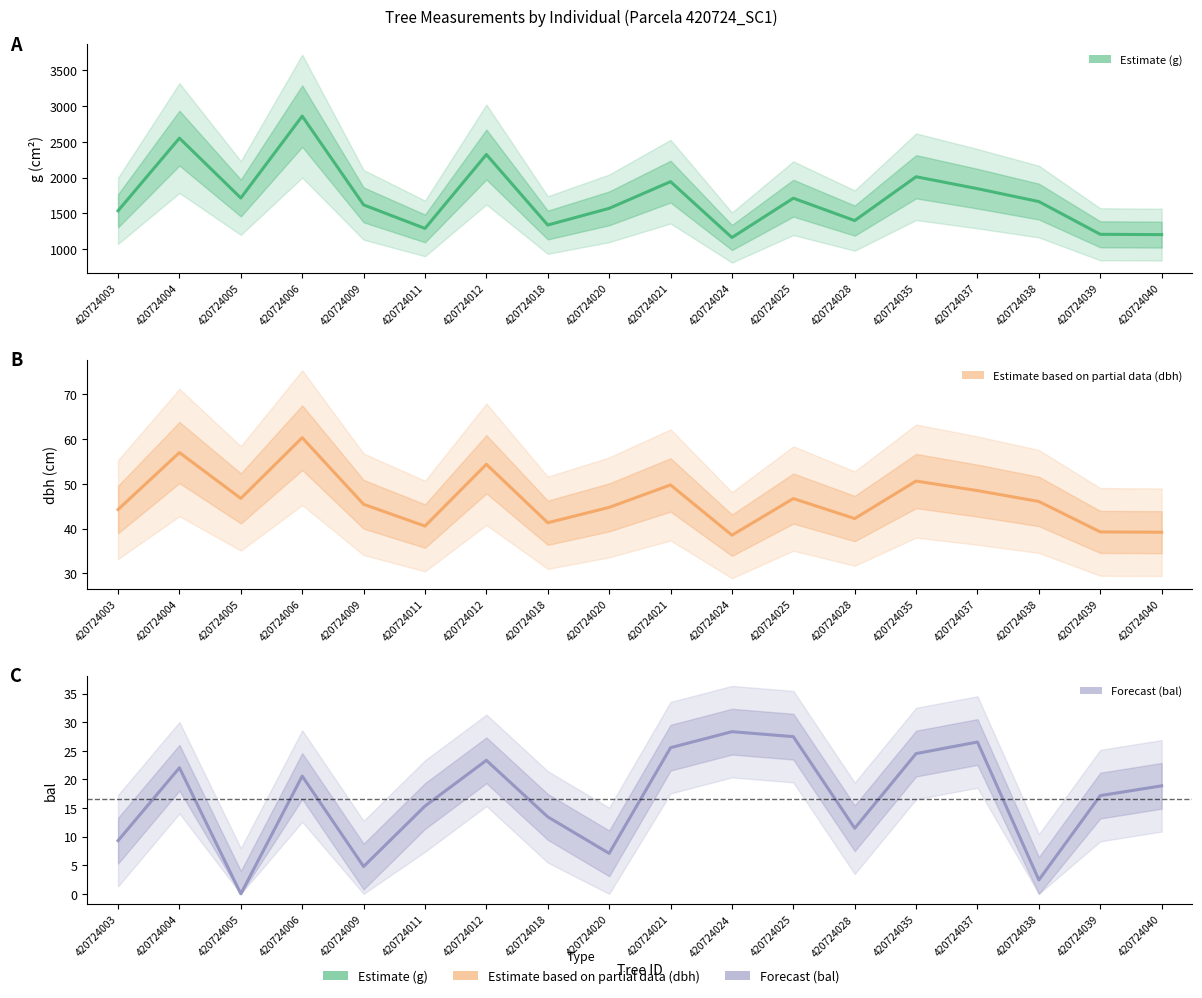

What is the maximum value shown in the chart?

2857.5